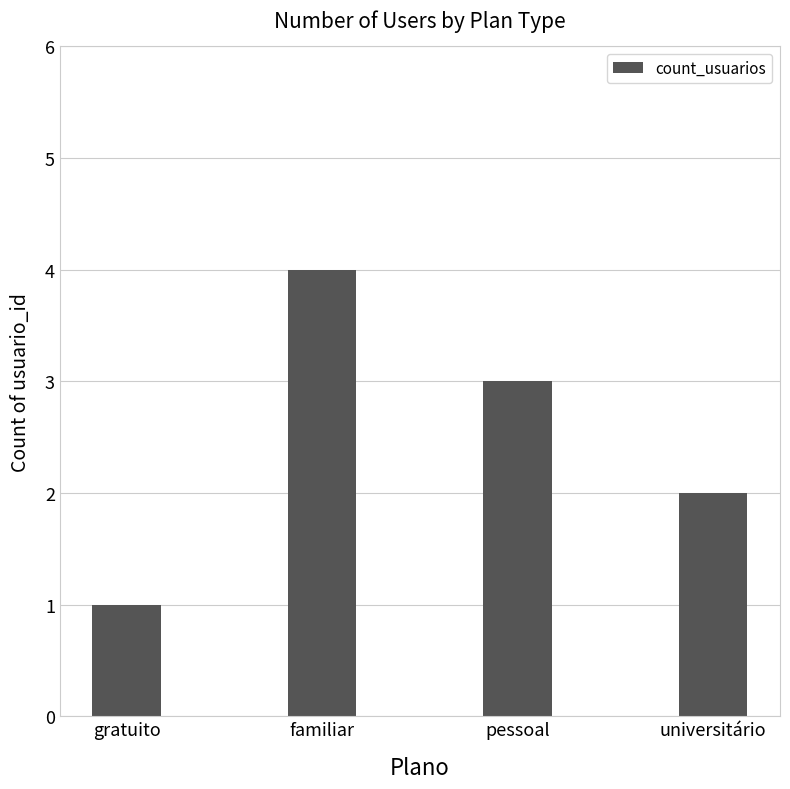

True or false: the data shows 4 at familiar.

True